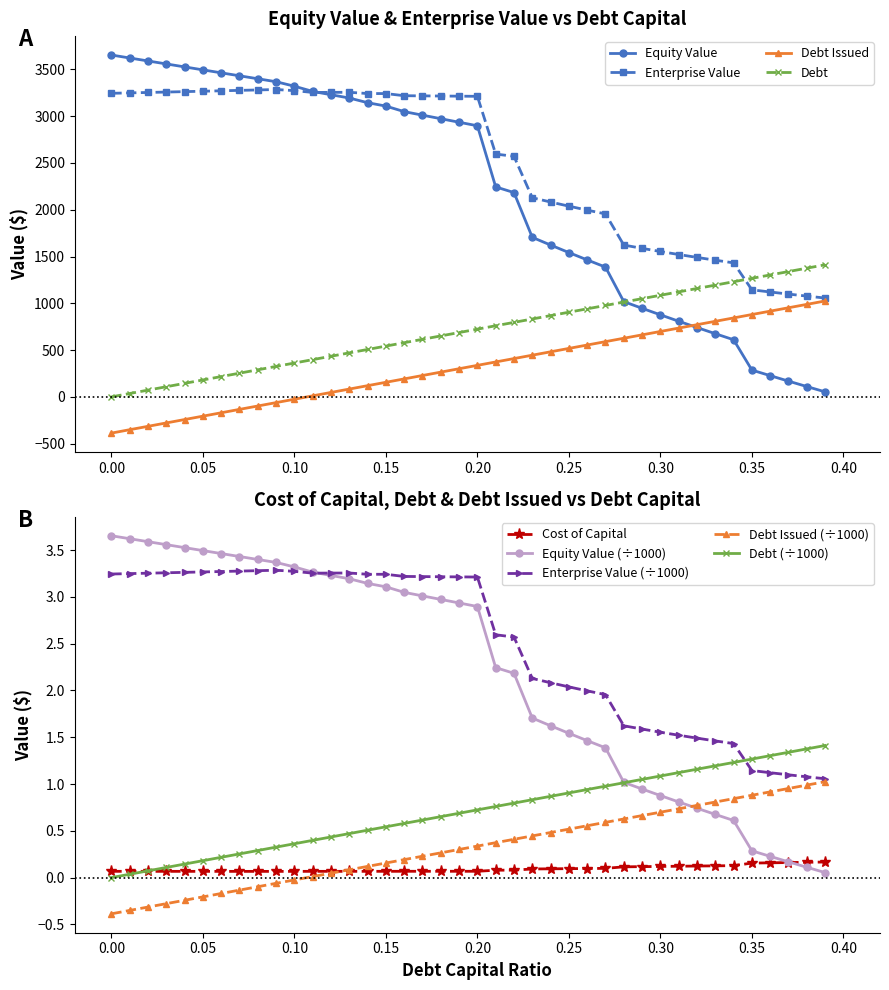

What is the maximum value for Equity Value?

3653.1